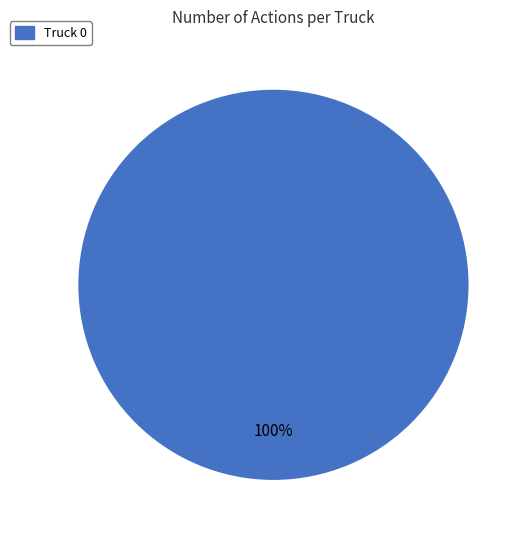

Is there any slice that represents more than half of the pie?

Yes